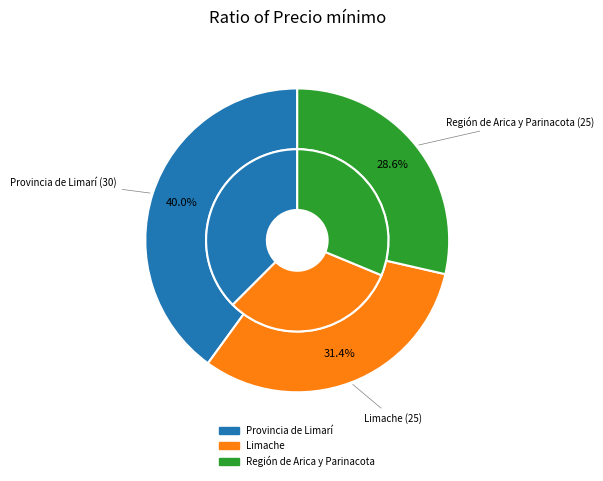

To the nearest percent, what is the combined percentage of Región de Arica y Parinacota (25) and Limache (25)?

60%